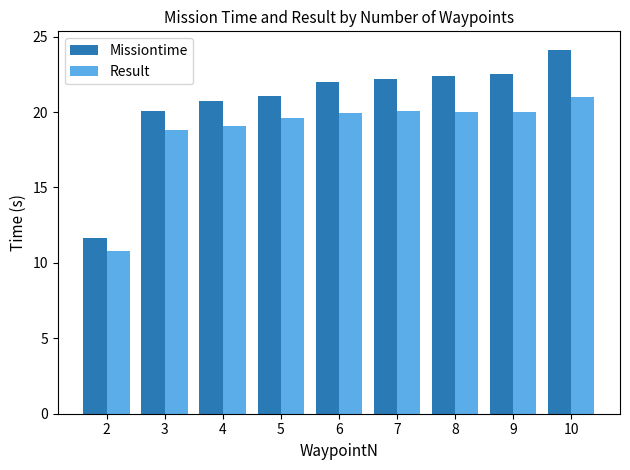

Which category has the highest value in the Result series?

10